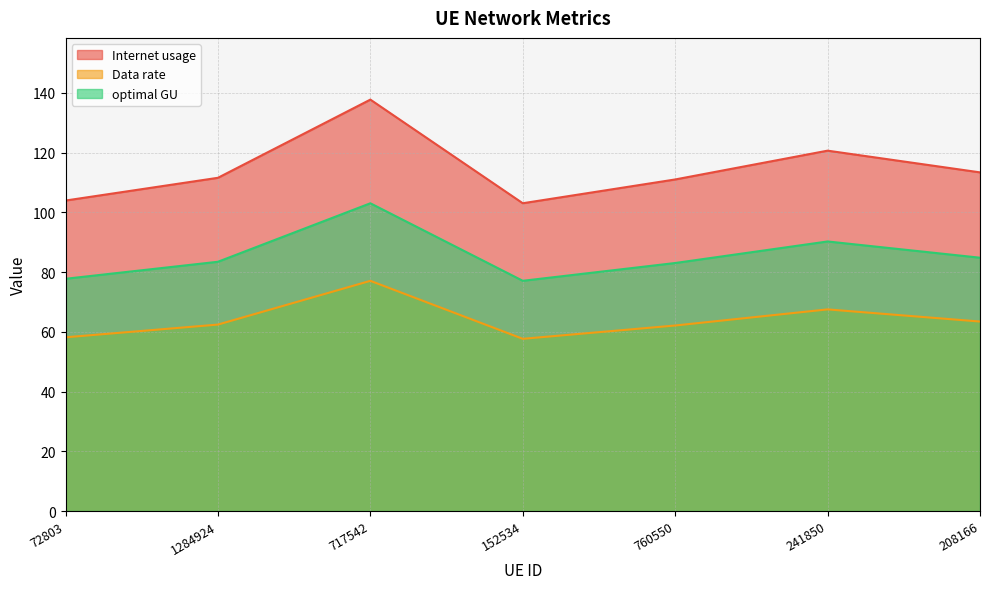

Does the chart have visible grid lines?

Yes